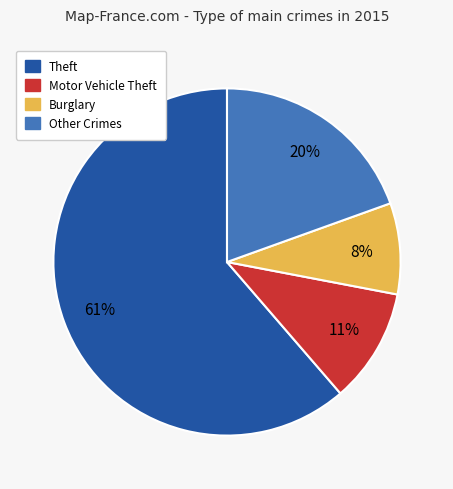

To the nearest percent, what is the difference between the largest and smallest slice percentages?

53%